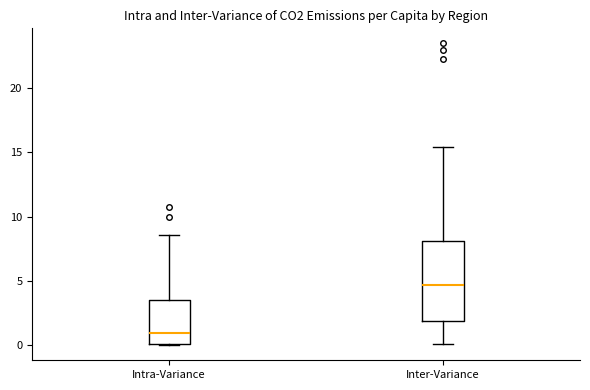

Reading left to right, transcribe this box plot: for each box, give where its median line is, the range the box spans, and where its two whiskers end, as read against the y-axis. The values are not printed on the chart, so give them approximately, as read against the axis.

Intra-Variance: median 1.0, box 0.0 to 3.5, whiskers 0.0 to 8.5
Inter-Variance: median 4.5, box 2.0 to 8.0, whiskers 0.0 to 15.5